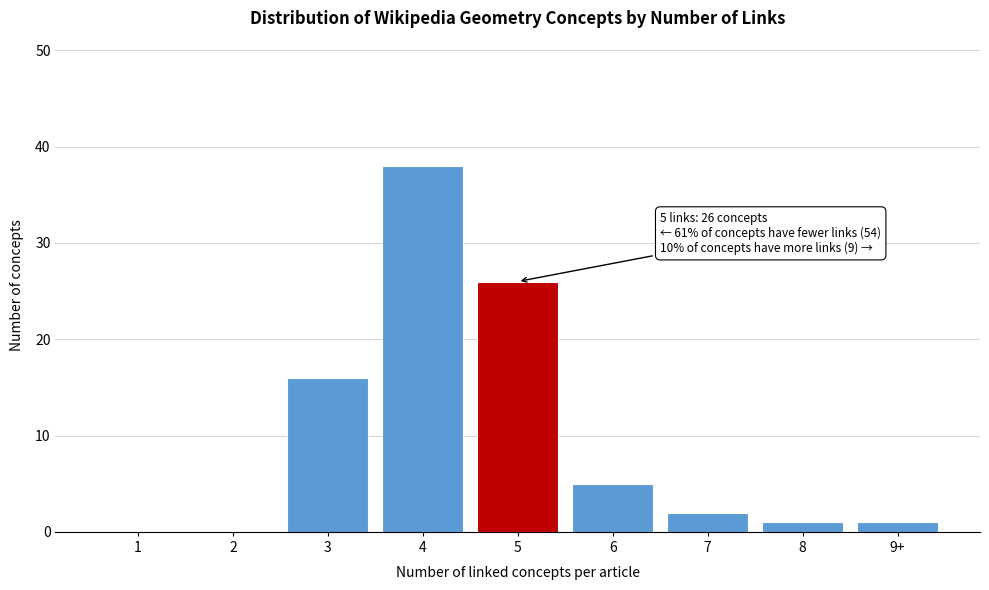

Reading left to right, extract all data points from this chart.

1=0	2=0	3=16	4=38	5=26	6=5	7=2	8=1	9+=1